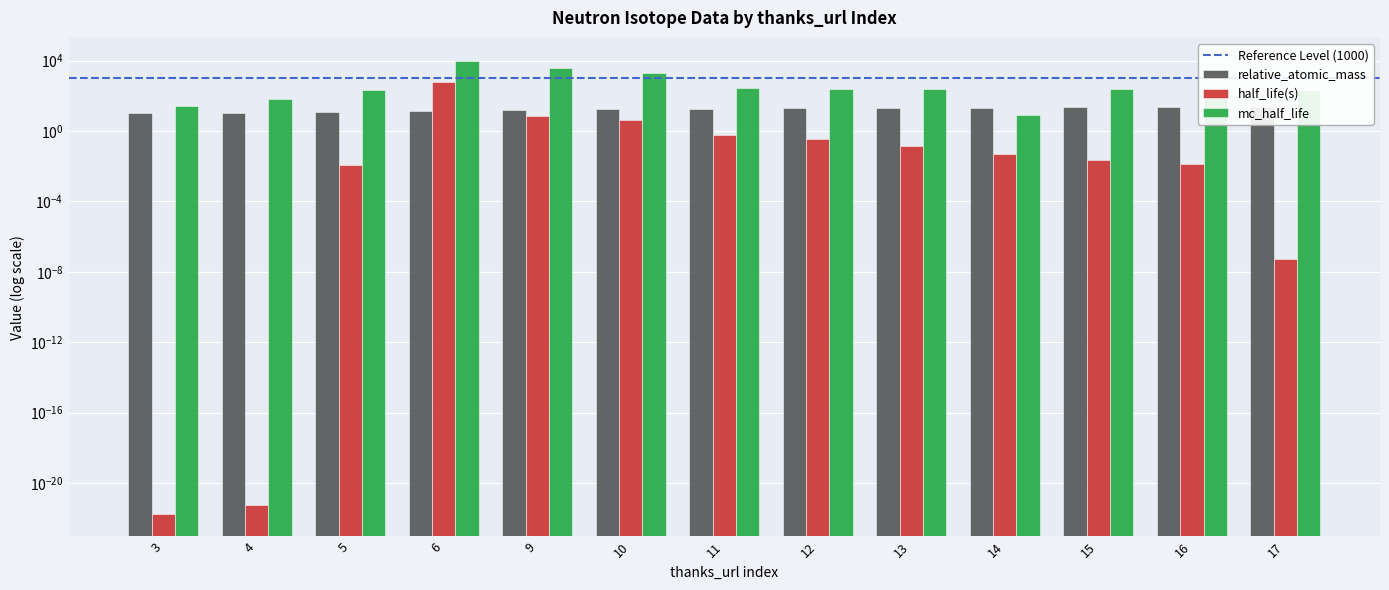

What are all the series names shown in the legend?

relative_atomic_mass, half_life(s), mc_half_life